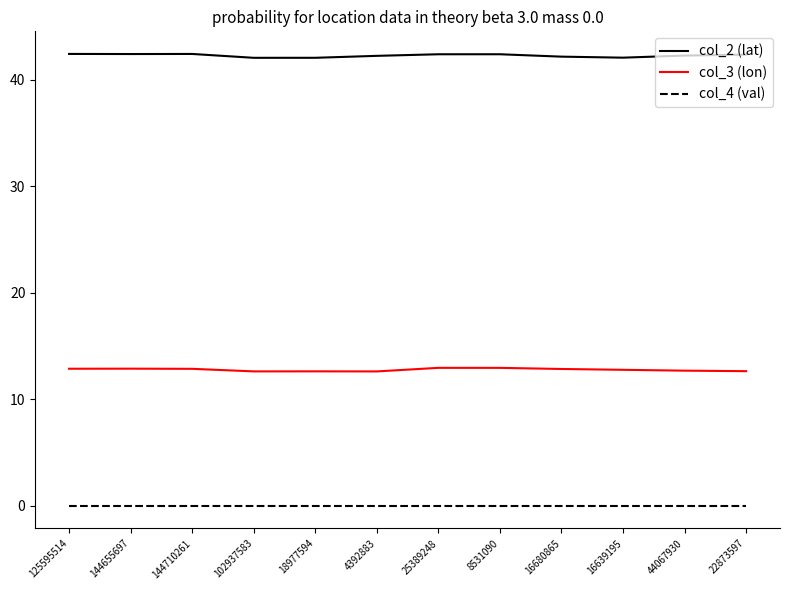

How many distinct data groups are displayed?

3